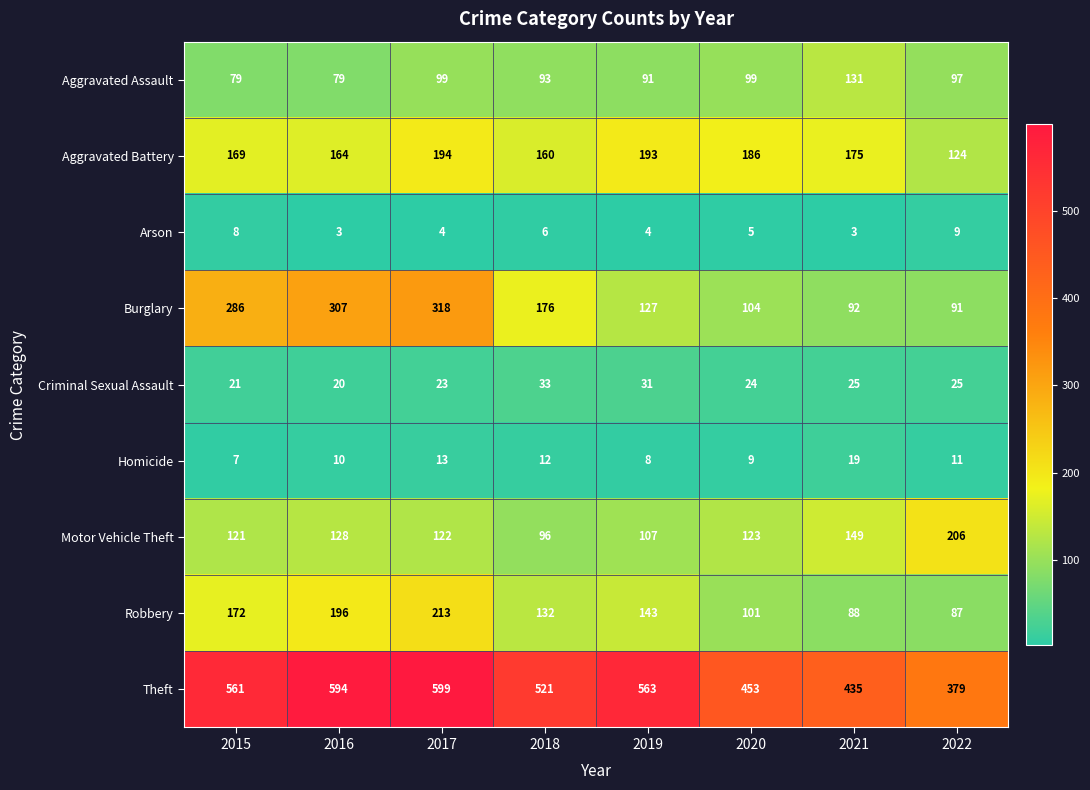

What is the average value of the Aggravated Assault series?

96